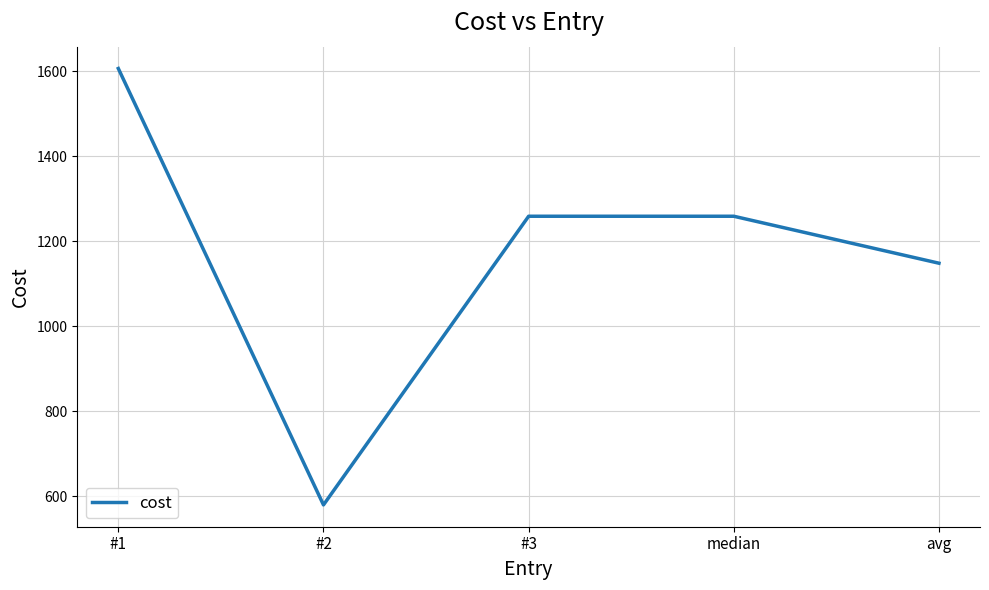

How many values are below 1259?

2